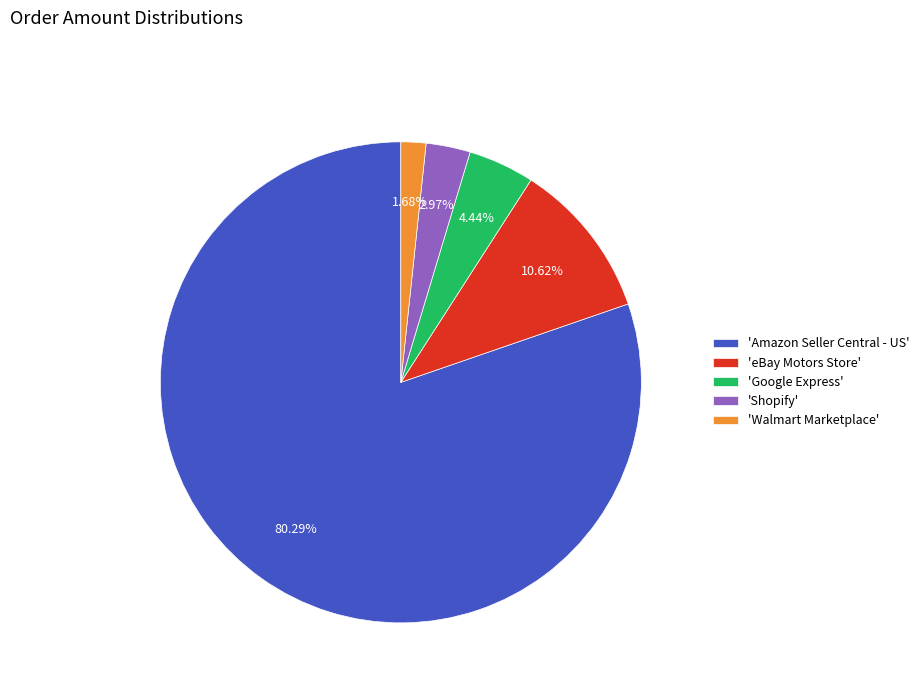

What is the largest slice in the pie chart?

'Amazon Seller Central - US'